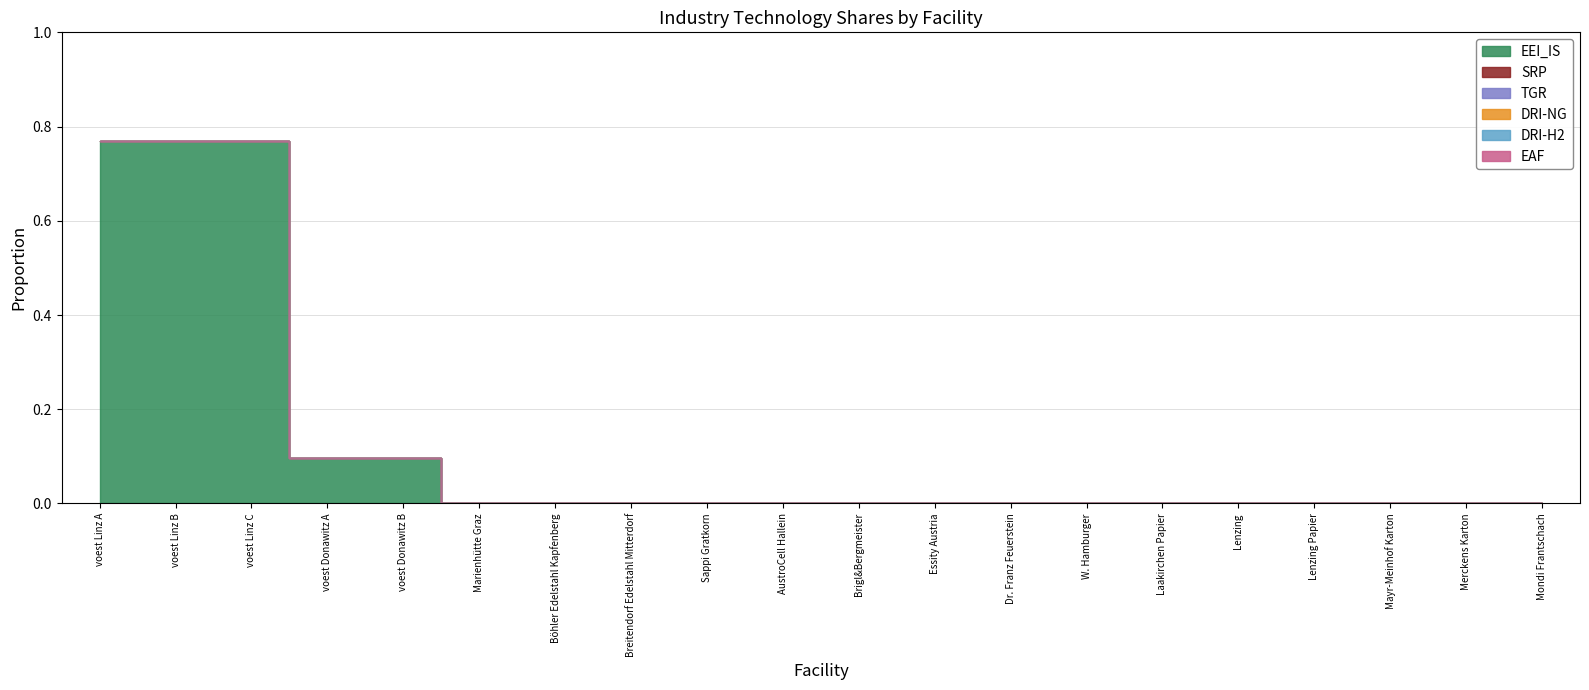

How many data points in EEI_IS are above 0?

5